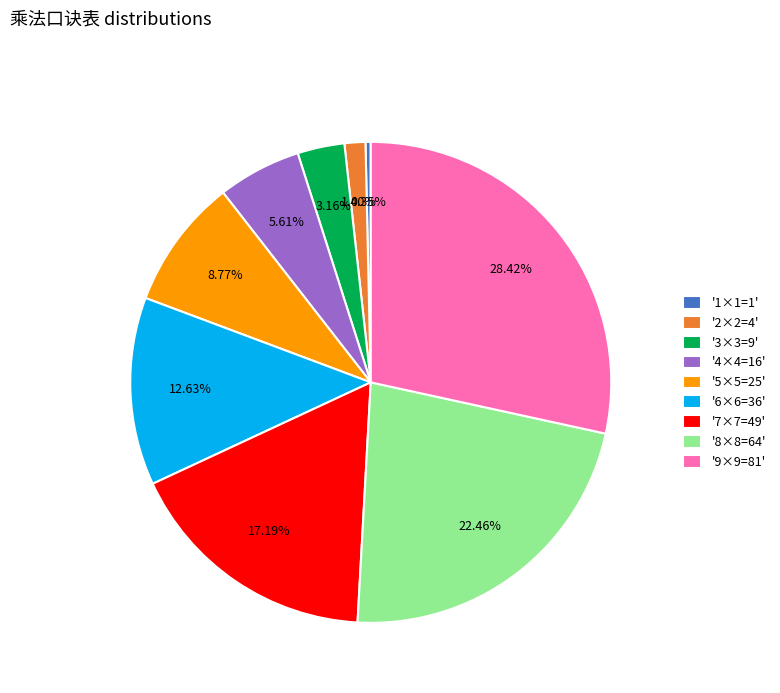

Rank the categories by value from highest to lowest.

'9×9=81', '8×8=64', '7×7=49', '6×6=36', '5×5=25', '4×4=16', '3×3=9', '2×2=4', '1×1=1'